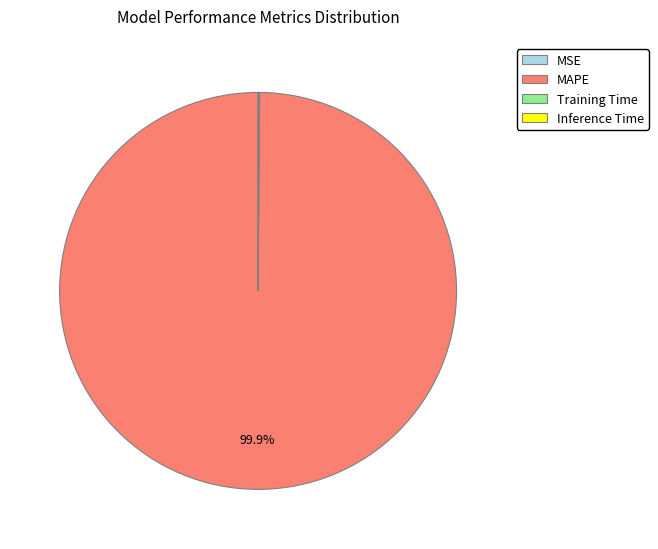

Which category accounts for the majority?

MAPE